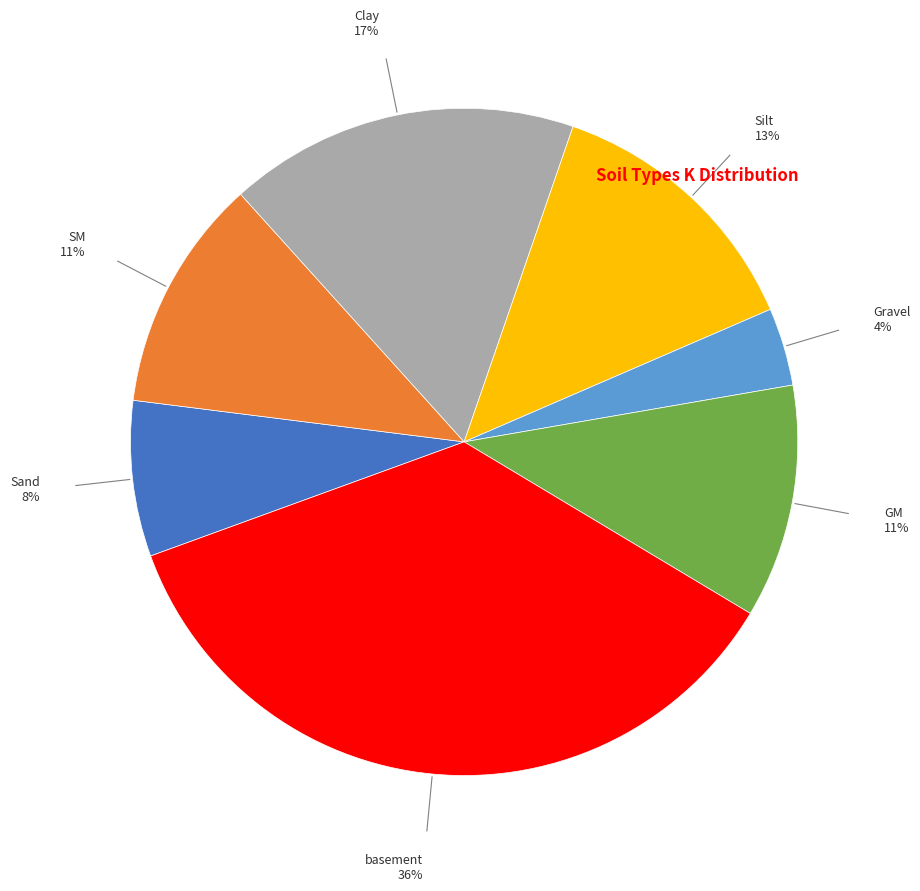

True or false: Clay accounts for 11% of the total.

False